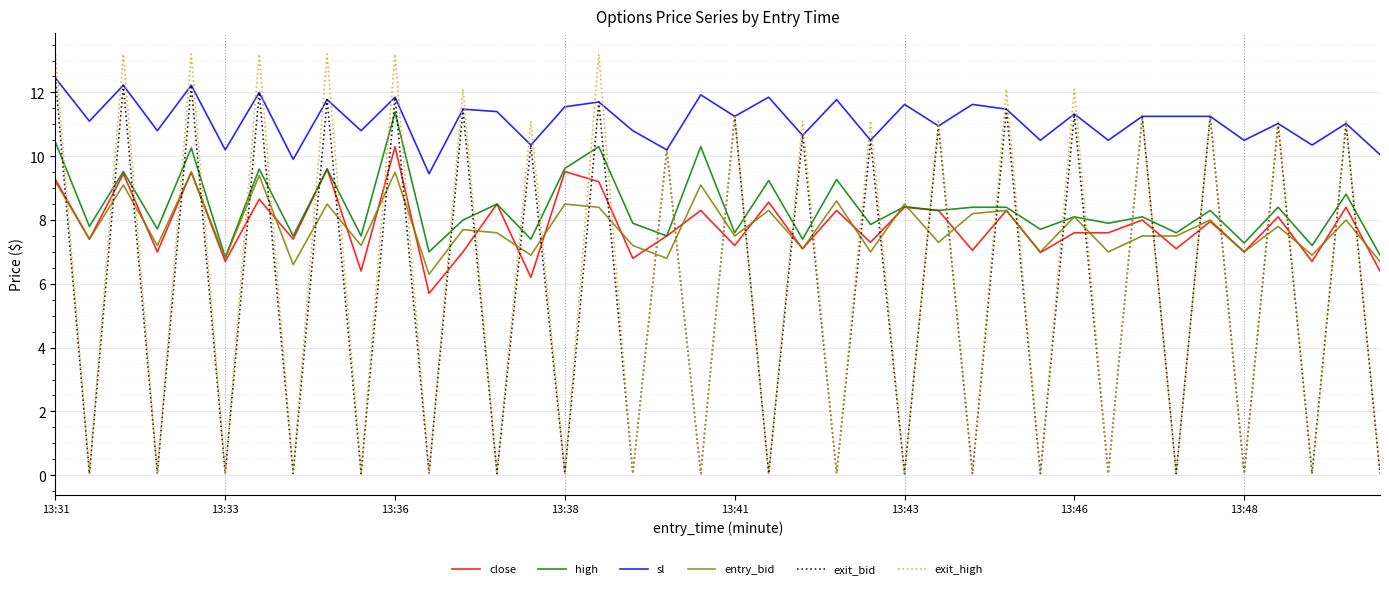

Which series has the largest range (max minus min)?

exit_high